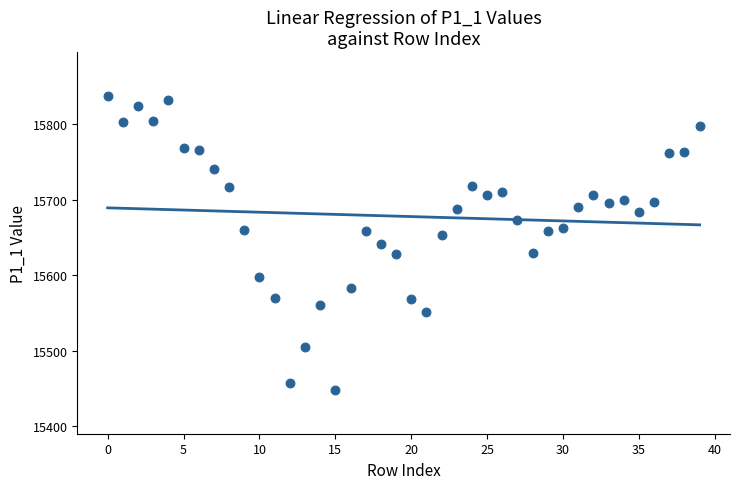

What is the range of Y values (max minus min)?

389.0